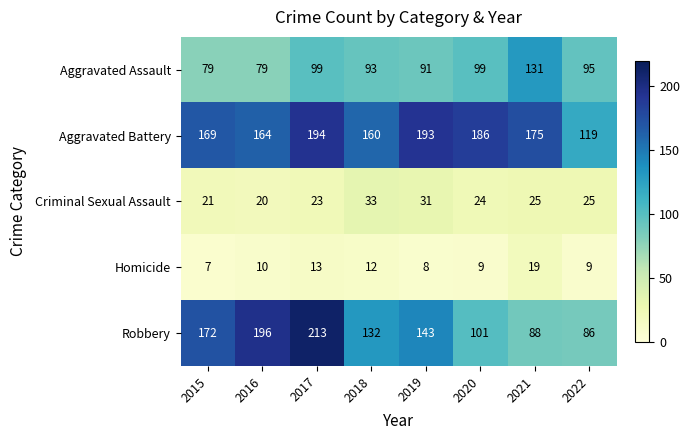

What is the sum of the Homicide values at 2019 and 2020?

17